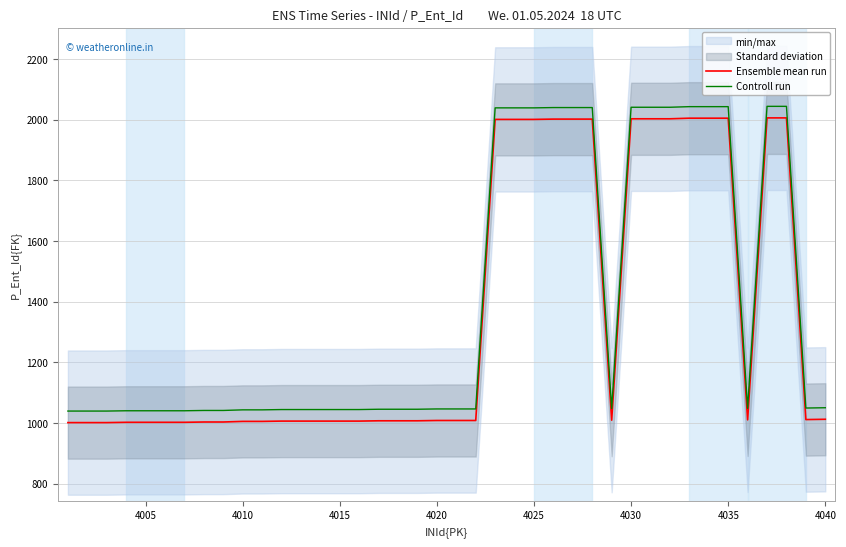

The Ensemble mean run series shows 1008.0 at 4020. True or false?

True